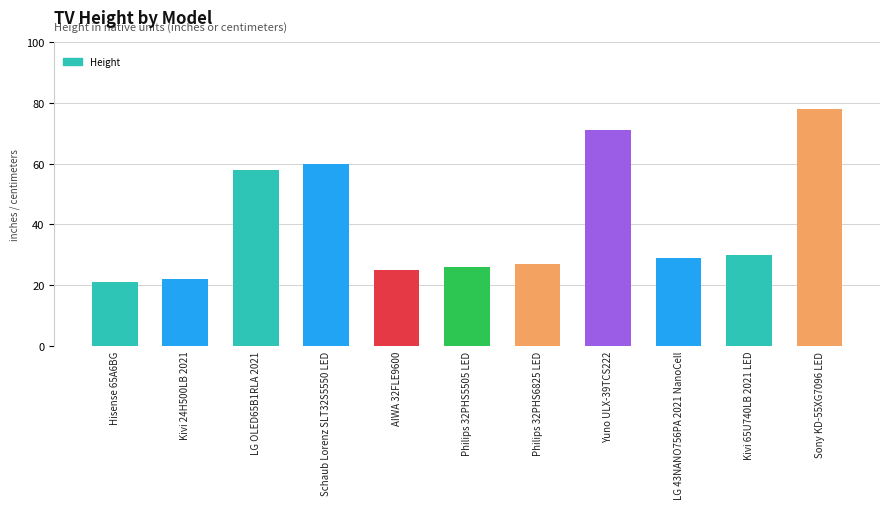

What is the sum of the values at LG 43NANO756PA 2021 NanoCell and Hisense 65A6BG?

50